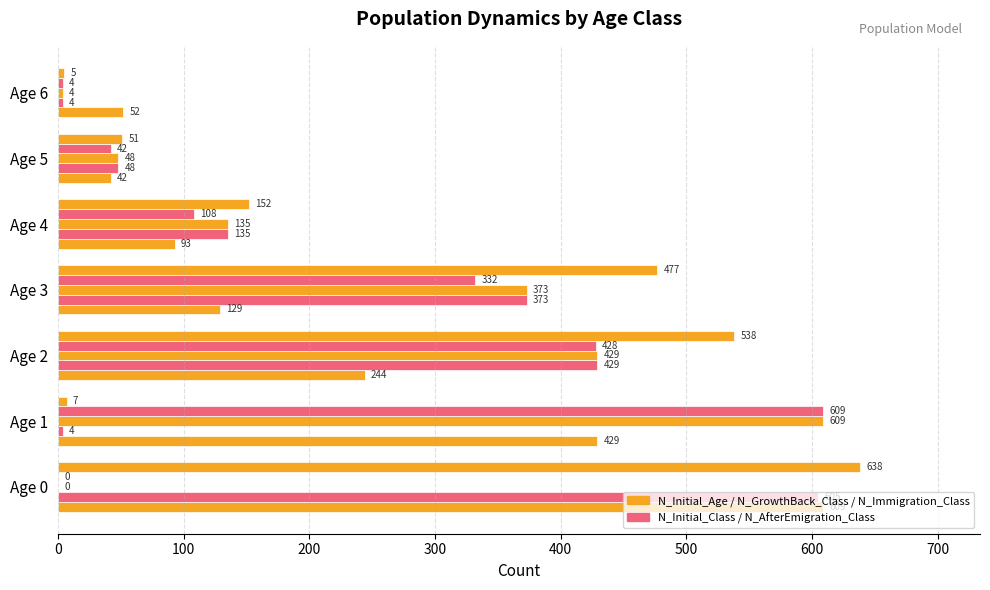

How many data points does each series have?

7